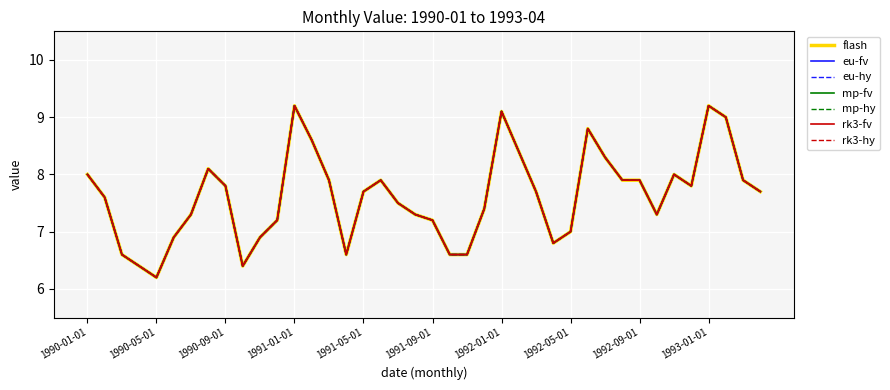

Does the chart have visible grid lines?

Yes